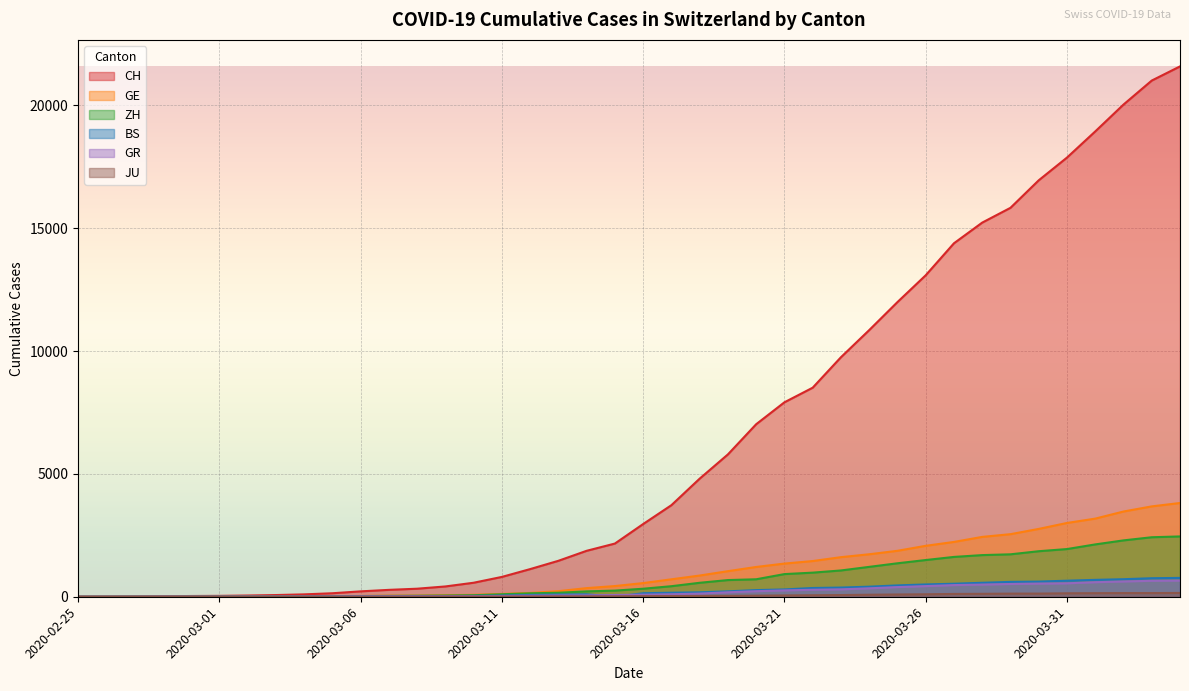

Reading right to left, extract all data points from this chart.

CH: 2020-04-04=21587	2020-04-03=21011	2020-04-02=20034	2020-04-01=18940	2020-03-31=17876	2020-03-30=16951	2020-03-29=15831	2020-03-28=15229	2020-03-27=14388	2020-03-26=13085	2020-03-25=11994	2020-03-24=10853	2020-03-23=9749	2020-03-22=8509	2020-03-21=7915	2020-03-20=7022	2020-03-19=5794	2020-03-18=4807	2020-03-17=3727	2020-03-16=2959	2020-03-15=2165	2020-03-14=1870	2020-03-13=1463	2020-03-12=1125	2020-03-11=807	2020-03-10=570	2020-03-09=419	2020-03-08=327	2020-03-07=280	2020-03-06=219	2020-03-05=142	2020-03-04=97	2020-03-03=69	2020-03-02=50	2020-03-01=36	2020-02-29=30	2020-02-28=20	2020-02-27=8	2020-02-26=4	2020-02-25=0
GE: 2020-04-04=3816	2020-04-03=3678	2020-04-02=3469	2020-04-01=3180	2020-03-31=3003	2020-03-30=2761	2020-03-29=2547	2020-03-28=2436	2020-03-27=2231	2020-03-26=2073	2020-03-25=1870	2020-03-24=1729	2020-03-23=1611	2020-03-22=1453	2020-03-21=1350	2020-03-20=1212	2020-03-19=1041	2020-03-18=863	2020-03-17=710	2020-03-16=556	2020-03-15=435	2020-03-14=351	2020-03-13=227	2020-03-12=155	2020-03-11=114	2020-03-10=80	2020-03-09=60	2020-03-08=45	2020-03-07=43	2020-03-06=30	2020-03-05=20	2020-03-04=16	2020-03-03=14	2020-03-02=11	2020-03-01=10	2020-02-29=9	2020-02-28=5	2020-02-27=1	2020-02-26=1	2020-02-25=0
ZH: 2020-04-04=2455	2020-04-03=2422	2020-04-02=2294	2020-04-01=2130	2020-03-31=1941	2020-03-30=1853	2020-03-29=1727	2020-03-28=1695	2020-03-27=1621	2020-03-26=1494	2020-03-25=1362	2020-03-24=1216	2020-03-23=1070	2020-03-22=981	2020-03-21=922	2020-03-20=711	2020-03-19=679	2020-03-18=568	2020-03-17=429	2020-03-16=326	2020-03-15=250	2020-03-14=218	2020-03-13=163	2020-03-12=140	2020-03-11=101	2020-03-10=62	2020-03-09=49	2020-03-08=40	2020-03-07=34	2020-03-06=29	2020-03-05=23	2020-03-04=15	2020-03-03=13	2020-03-02=10	2020-03-01=7	2020-02-29=6	2020-02-28=2	2020-02-27=2	2020-02-26=0	2020-02-25=0
BS: 2020-04-04=767	2020-04-03=754	2020-04-02=714	2020-04-01=687	2020-03-31=653	2020-03-30=617	2020-03-29=605	2020-03-28=569	2020-03-27=530	2020-03-26=501	2020-03-25=462	2020-03-24=410	2020-03-23=374	2020-03-22=356	2020-03-21=297	2020-03-20=270	2020-03-19=220	2020-03-18=181	2020-03-17=164	2020-03-16=143	2020-03-15=0	2020-03-14=100	2020-03-13=92	2020-03-12=73	2020-03-11=49	2020-03-10=33	2020-03-09=28	2020-03-08=24	2020-03-07=21	2020-03-06=15	2020-03-05=8	2020-03-04=3	2020-03-03=3	2020-03-02=1	2020-03-01=1	2020-02-29=1	2020-02-28=1	2020-02-27=1	2020-02-26=0	2020-02-25=0
GR: 2020-04-04=657	2020-04-03=649	2020-04-02=622	2020-04-01=592	2020-03-31=547	2020-03-30=535	2020-03-29=519	2020-03-28=495	2020-03-27=474	2020-03-26=433	2020-03-25=393	2020-03-24=343	2020-03-23=300	2020-03-22=284	2020-03-21=258	2020-03-20=226	2020-03-19=182	2020-03-18=128	2020-03-17=101	2020-03-16=84	2020-03-15=71	2020-03-14=56	2020-03-13=53	2020-03-12=43	2020-03-11=31	2020-03-10=22	2020-03-09=18	2020-03-08=18	2020-03-07=17	2020-03-06=16	2020-03-05=14	2020-03-04=12	2020-03-03=9	2020-03-02=9	2020-03-01=6	2020-02-29=6	2020-02-28=6	2020-02-27=2	2020-02-26=2	2020-02-25=0
JU: 2020-04-04=154	2020-04-03=149	2020-04-02=149	2020-04-01=145	2020-03-31=140	2020-03-30=128	2020-03-29=127	2020-03-28=119	2020-03-27=114	2020-03-26=100	2020-03-25=92	2020-03-24=82	2020-03-23=69	2020-03-22=61	2020-03-21=54	2020-03-20=44	2020-03-19=36	2020-03-18=32	2020-03-17=29	2020-03-16=25	2020-03-15=19	2020-03-14=18	2020-03-13=17	2020-03-12=12	2020-03-11=7	2020-03-10=7	2020-03-09=7	2020-03-08=5	2020-03-07=5	2020-03-06=4	2020-03-05=4	2020-03-04=2	2020-03-03=2	2020-03-02=1	2020-03-01=1	2020-02-29=1	2020-02-28=1	2020-02-27=1	2020-02-26=0	2020-02-25=0